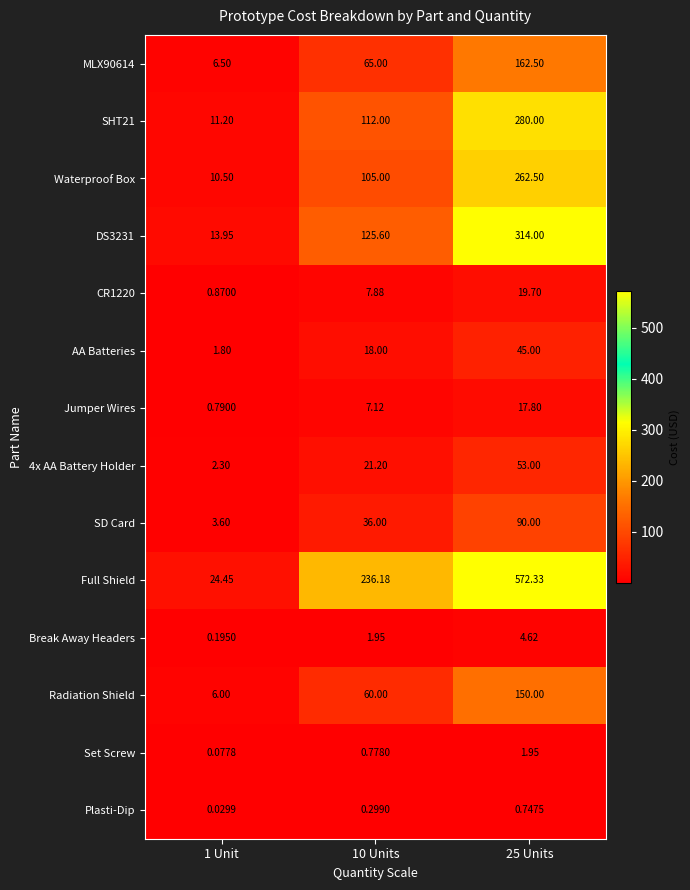

Which label corresponds to the largest value in the chart?

25 Units